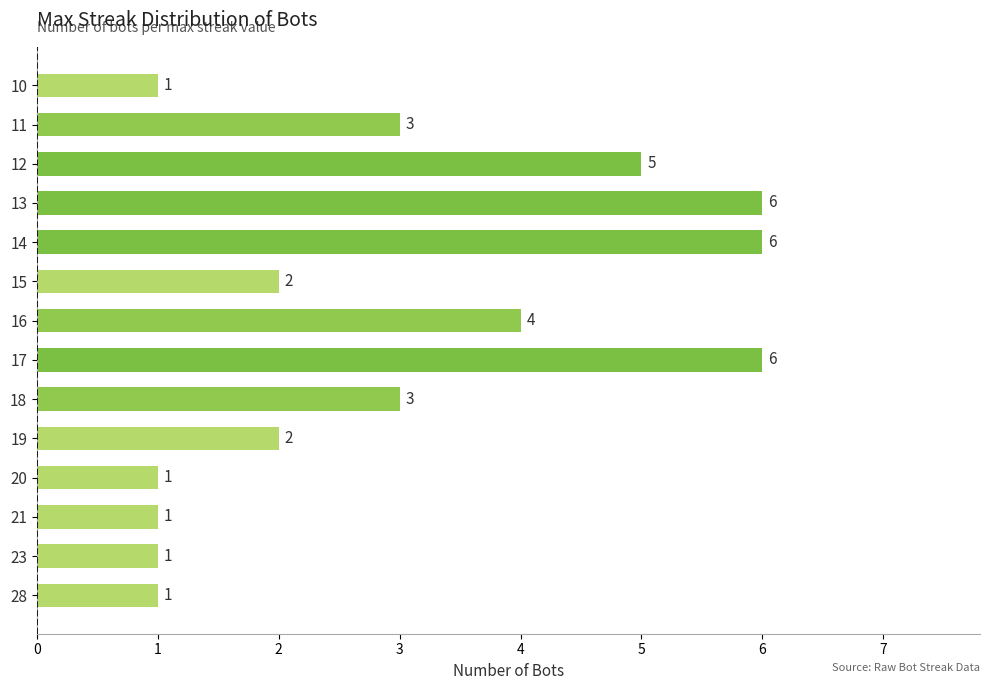

What is the ratio of the value at 21 to the value at 11?

0.3